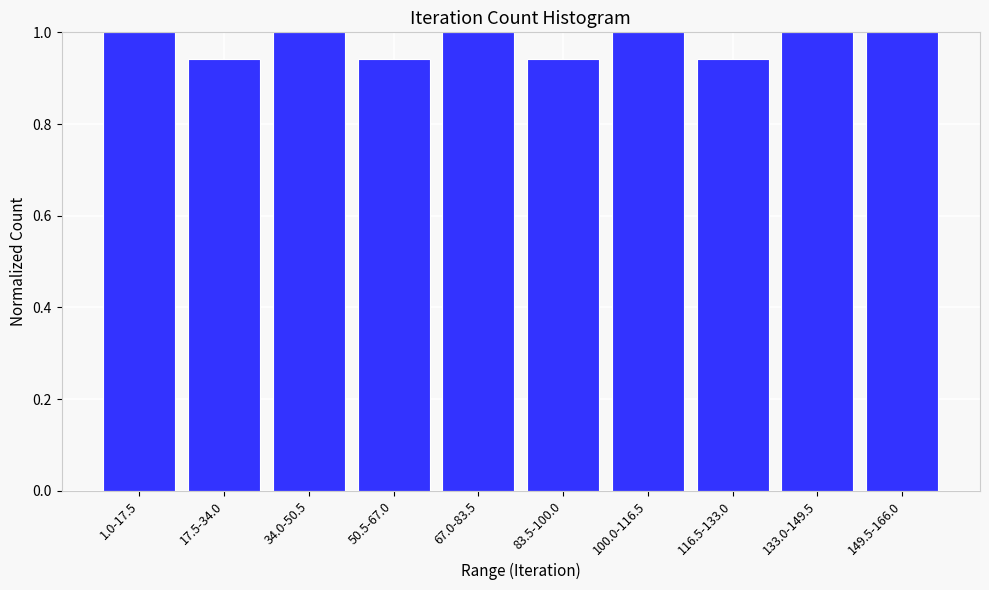

What position from the left is 149.5-166.0?

10